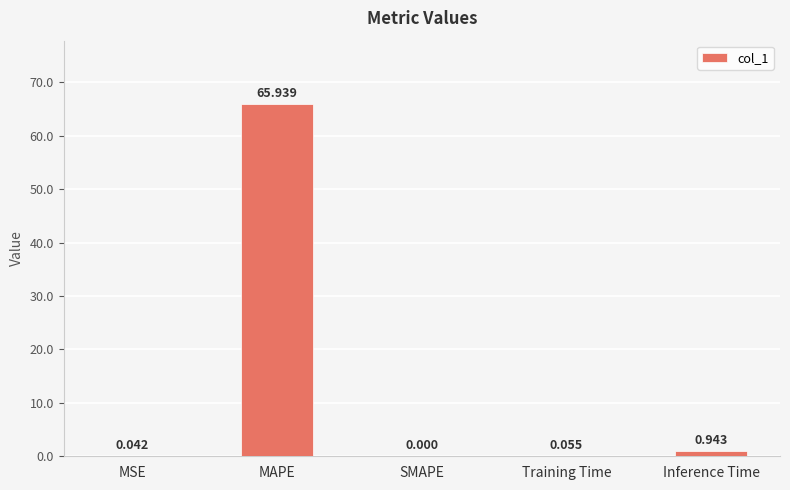

What is the greatest value displayed?

65.9